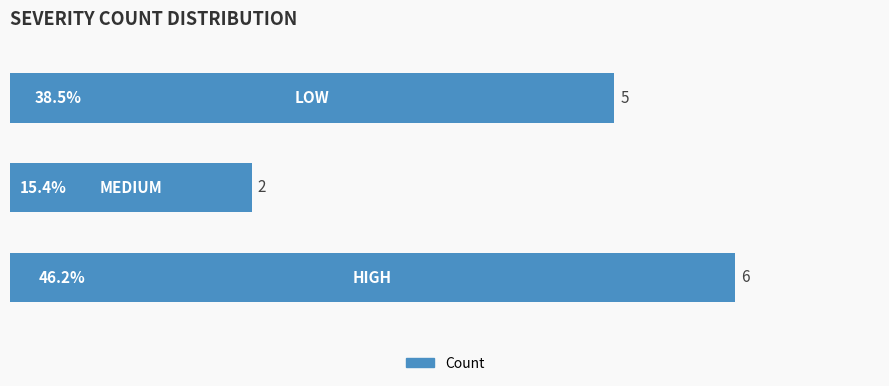

What is the greatest value displayed?

6